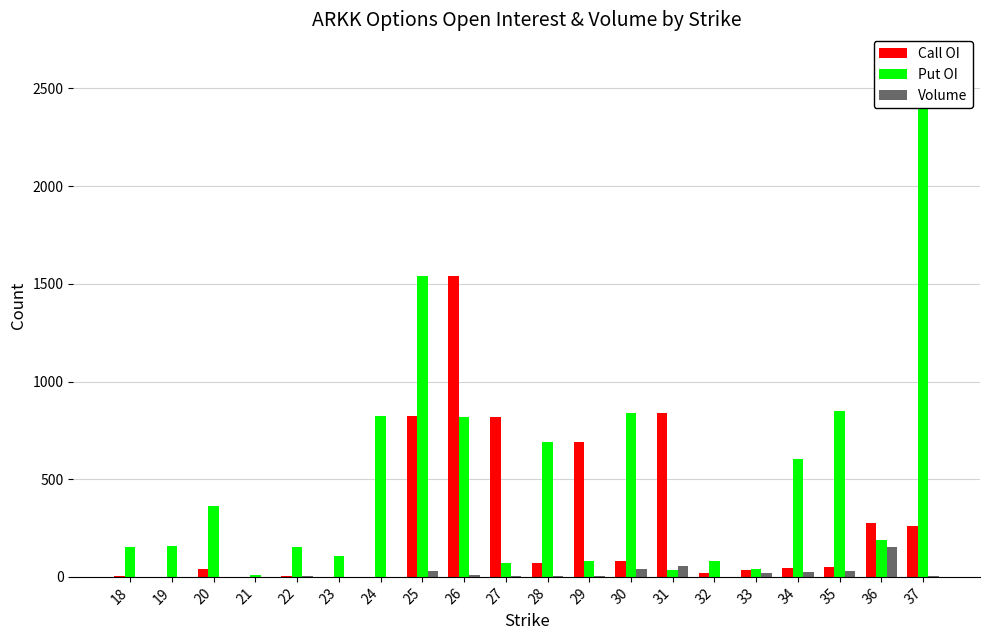

At 22, list the series in order from largest to smallest.

Put OI, Call OI, Volume